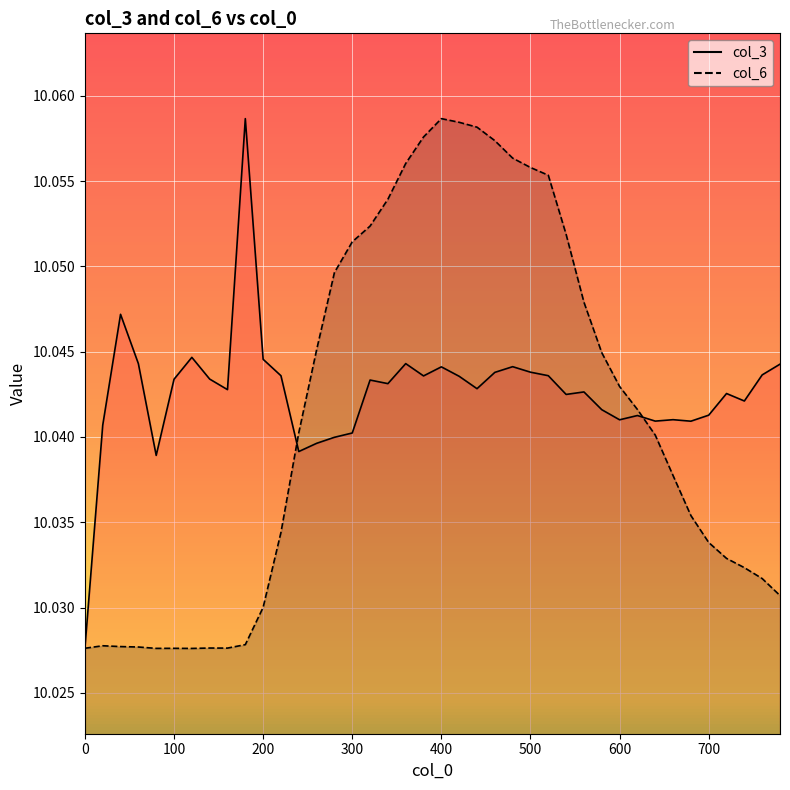

Which series ends up on top after the final intersection of col_3 and col_6?

col_3